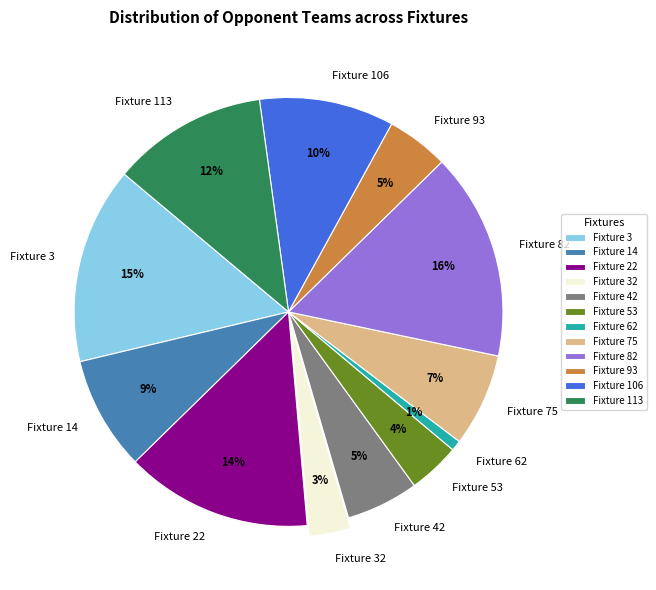

To the nearest percent, what is the average slice percentage?

8%